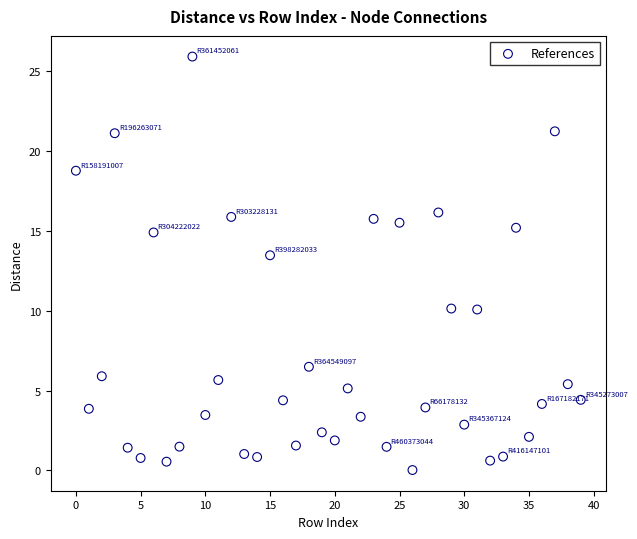

What Y value in the scatter plot is closest to 12?

13.5